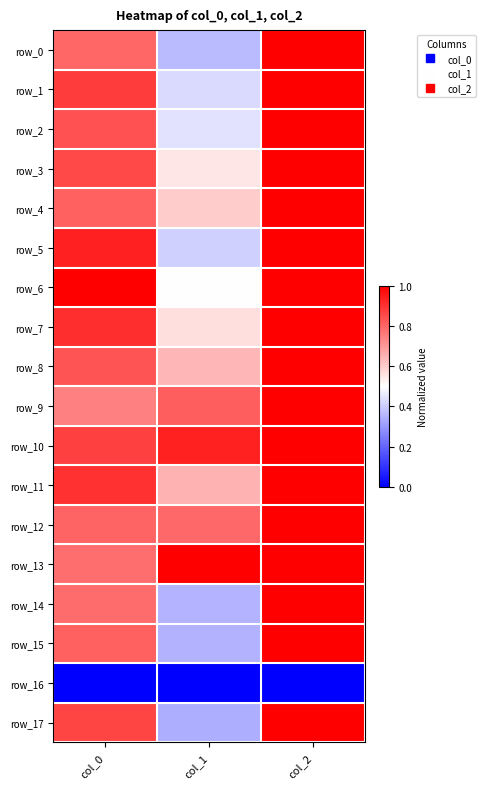

Which series has the largest range (max minus min)?

row_17